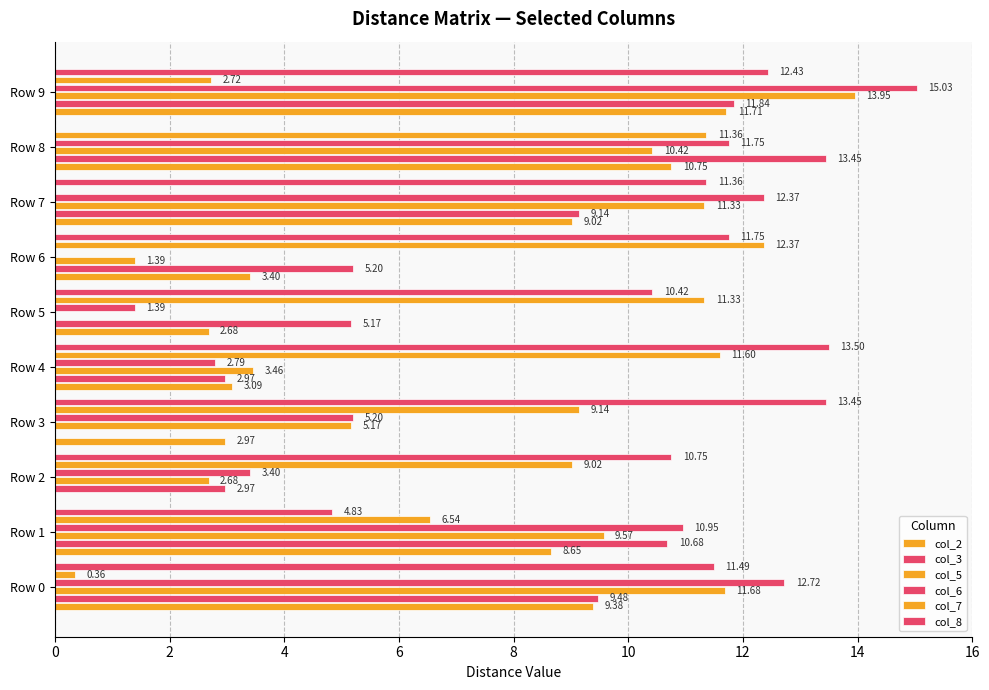

How many data points in col_2 are above 8?

5